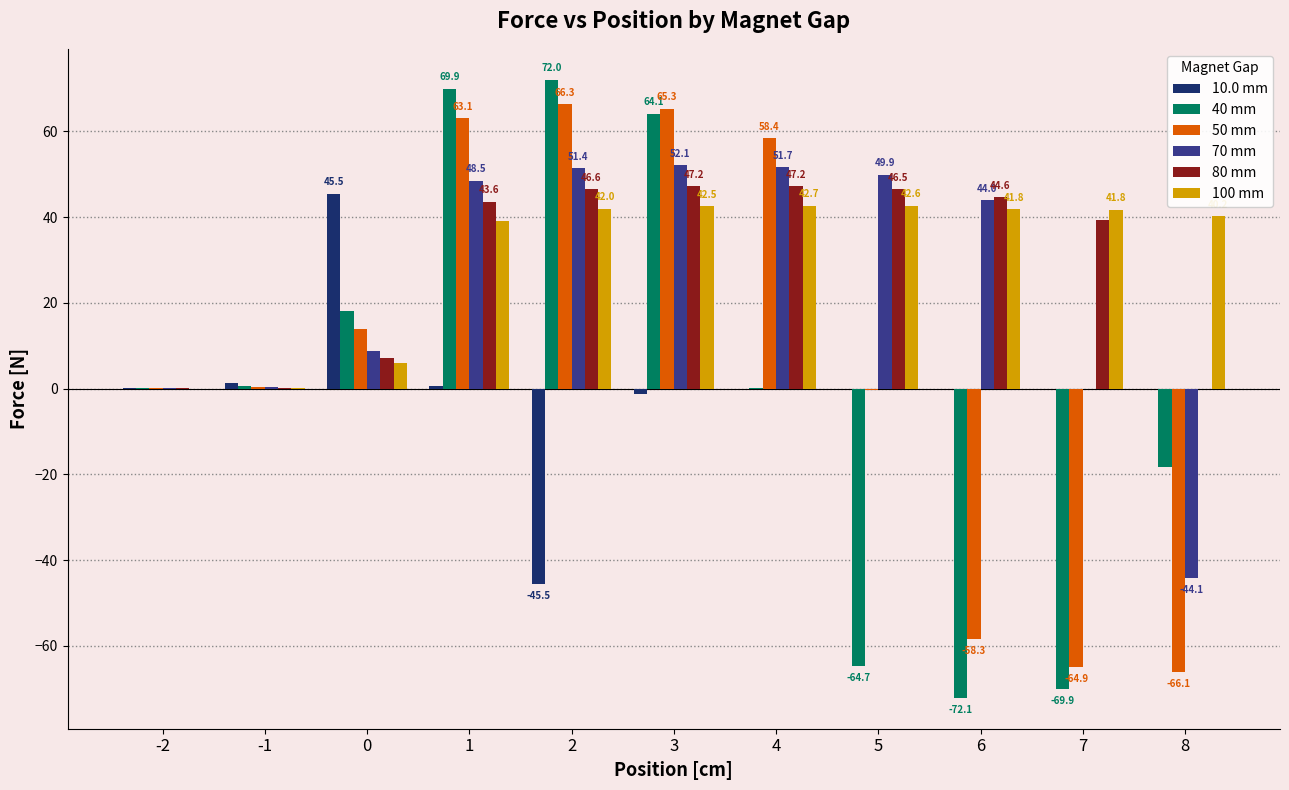

What value does the 50 mm series have at 0?

13.8